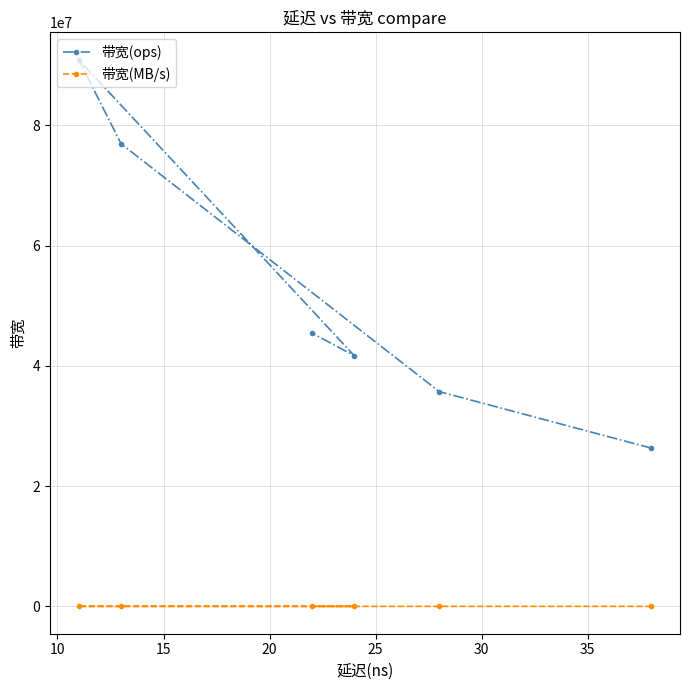

Reading left to right, list all the values displayed in this chart.

带宽(ops): 26315789	35714285	76923076	90909090	41666666	45454545
带宽(MB/s): 1684	2285	4923	5818	2666	2909